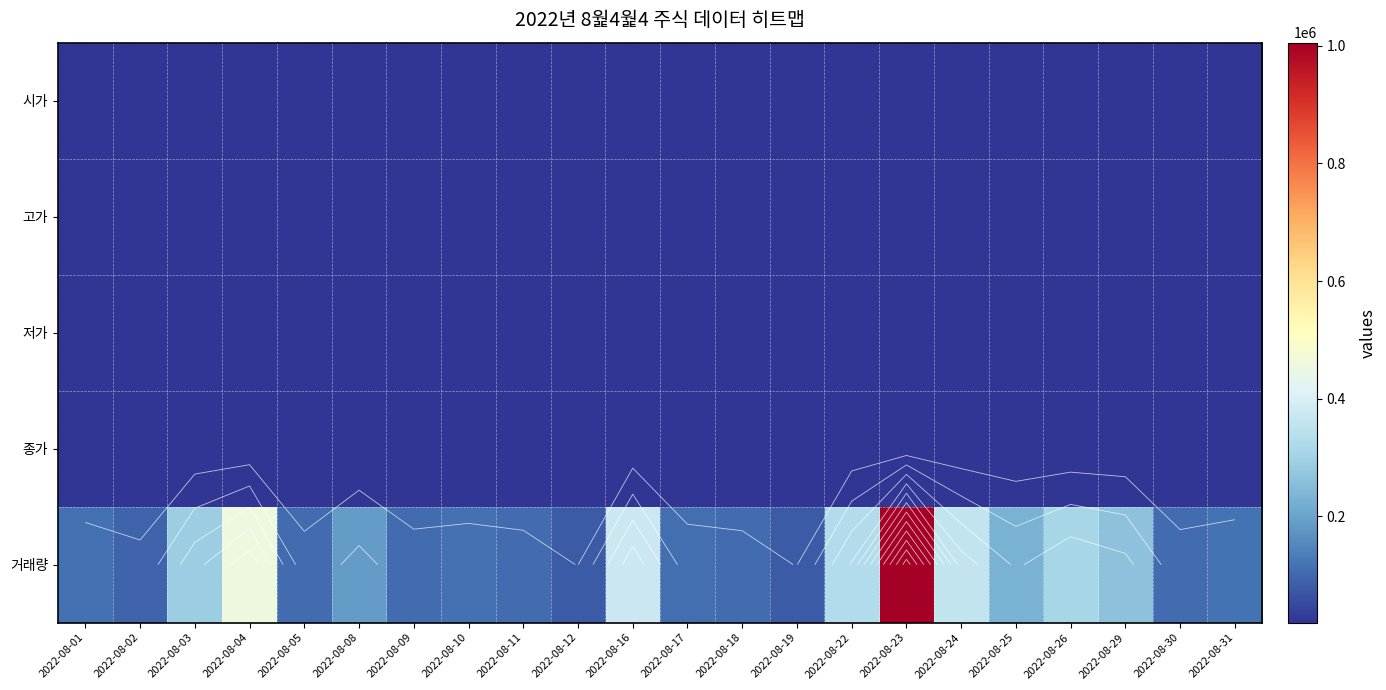

At which category is the sum across all series the highest?

2022-08-23